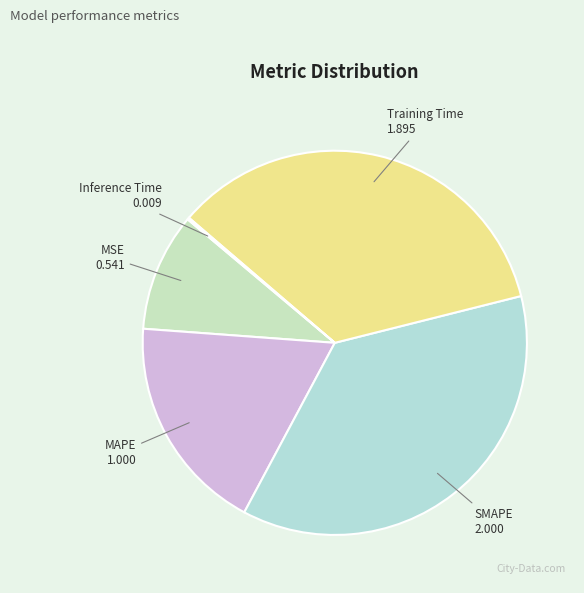

What is the largest slice in the pie chart?

SMAPE